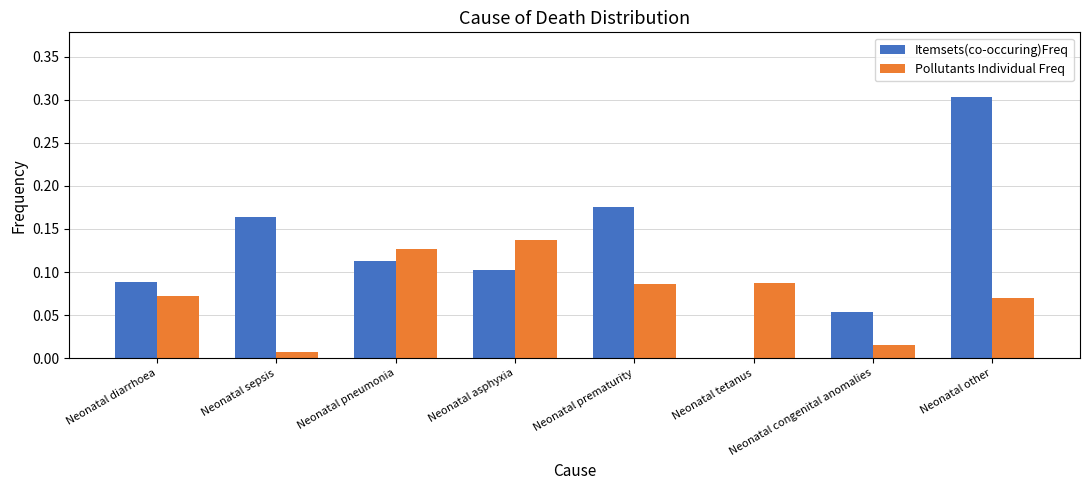

True or false: Pollutants Individual Freq has a value of 0.1 at Neonatal tetanus.

True